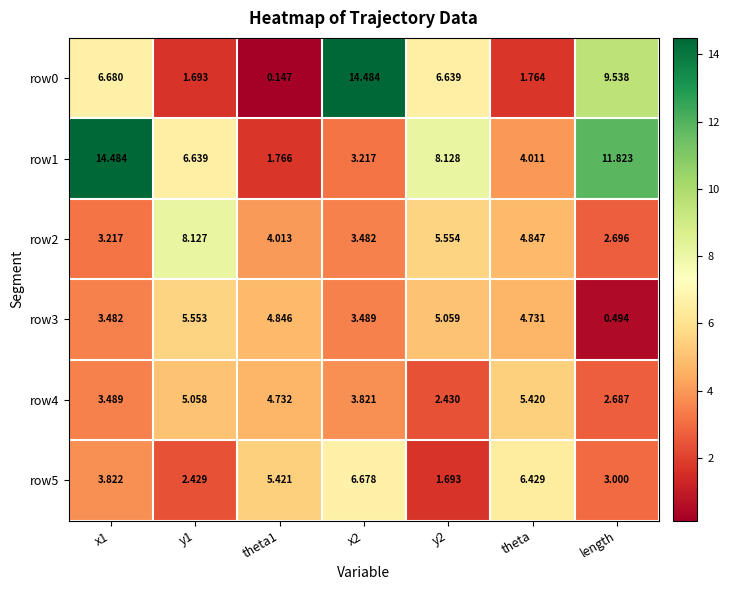

Which category has the lowest value in the row2 series?

length